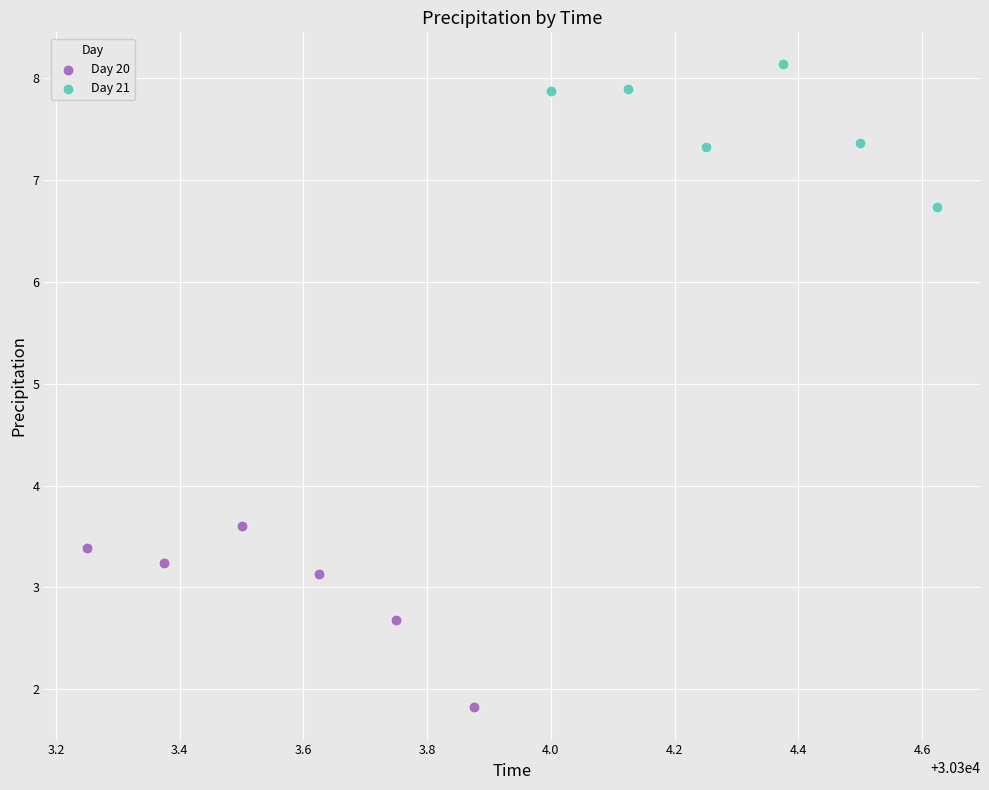

Which series reaches the maximum Y coordinate?

Day 21